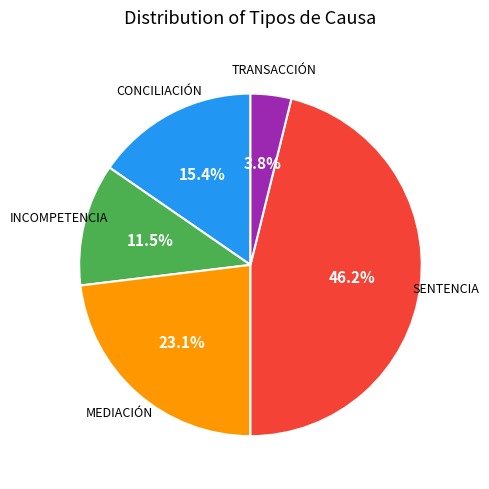

Is there a majority slice in this chart?

No